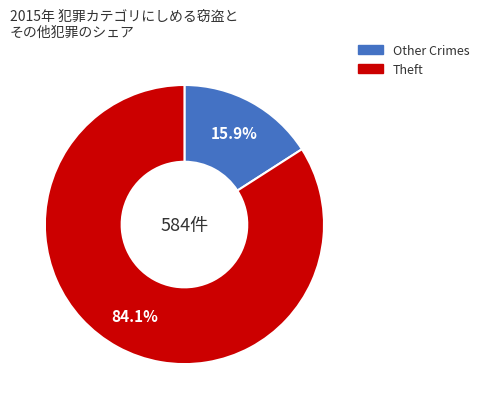

Is there a majority slice in this chart?

Yes